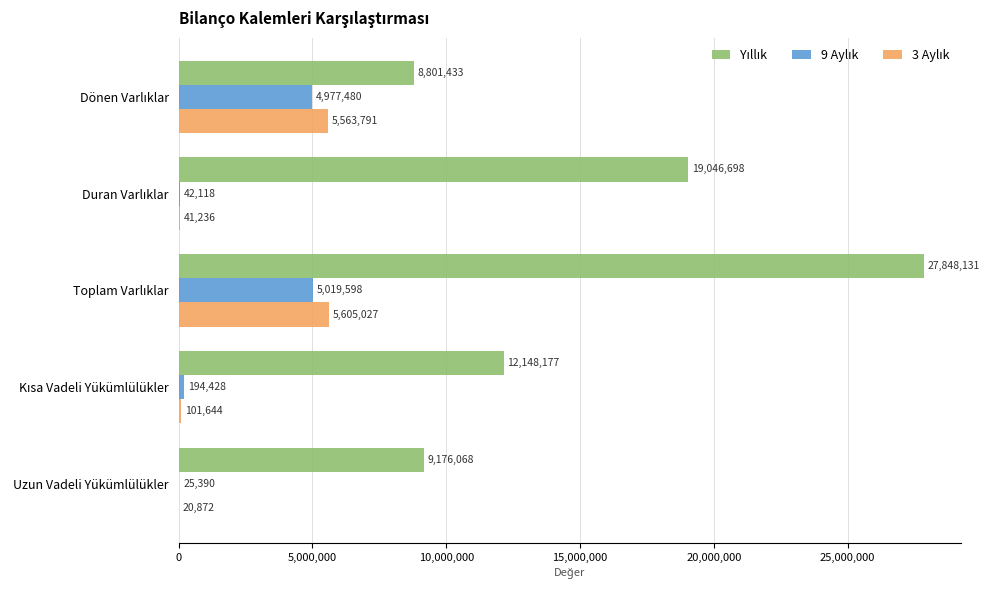

How many data points does each series have?

5